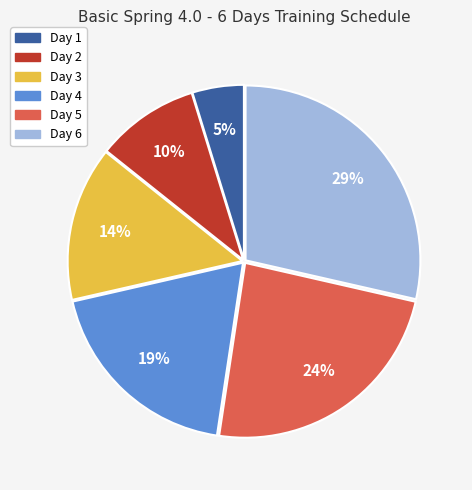

Is the sum of Day 3 and Day 4 greater than half?

No